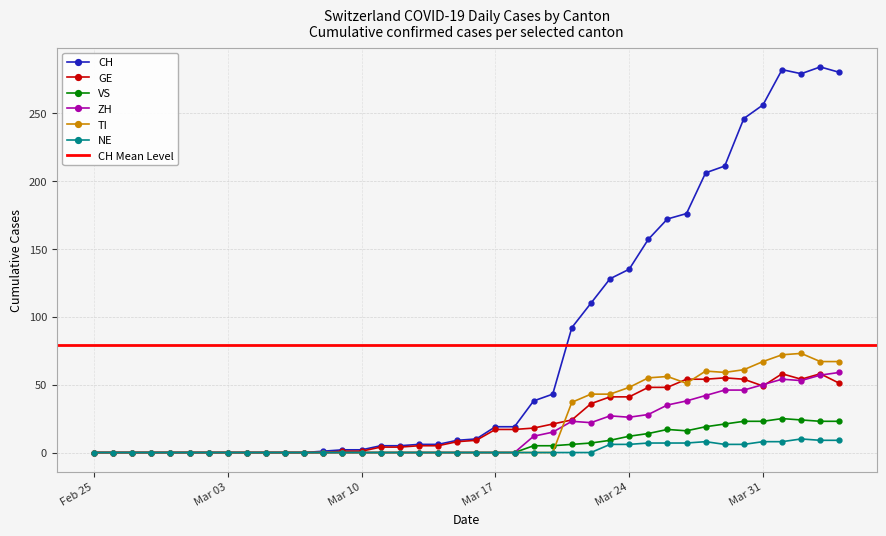

Which has a higher value, 2020-03-12 or 2020-02-28?

2020-03-12